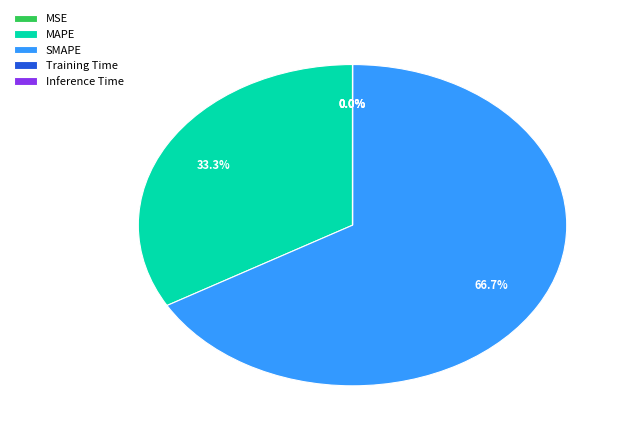

What is the largest slice in the pie chart?

SMAPE